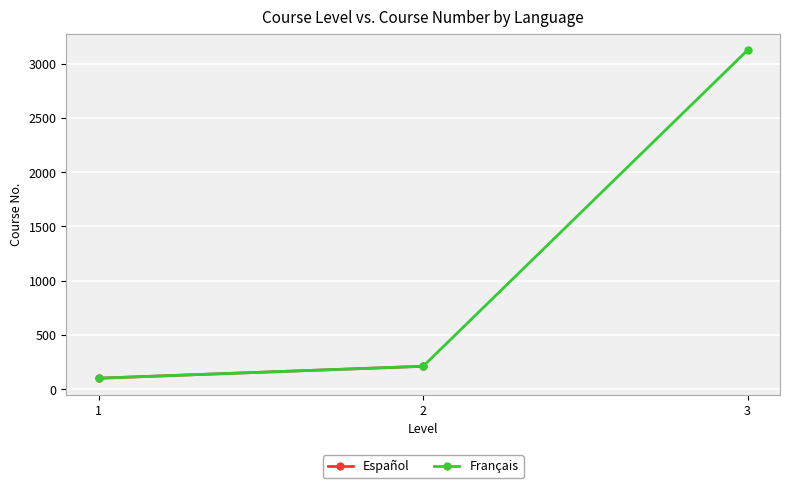

What is the value of the Français point at the 2nd from the left?

211